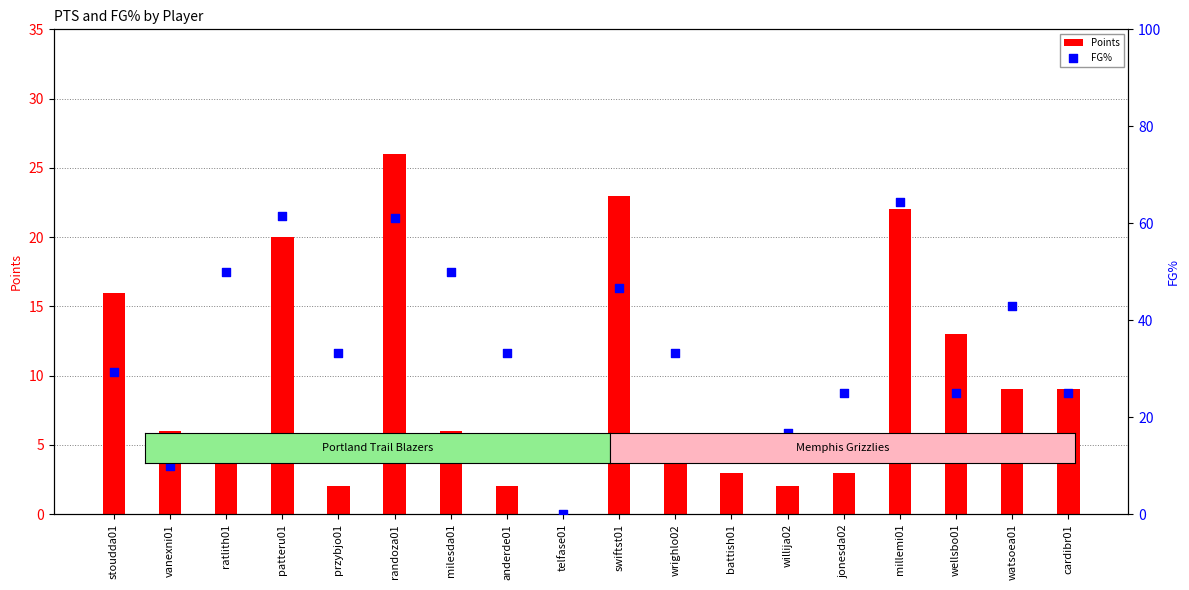

Which series has the largest Y range (max minus min)?

FG%